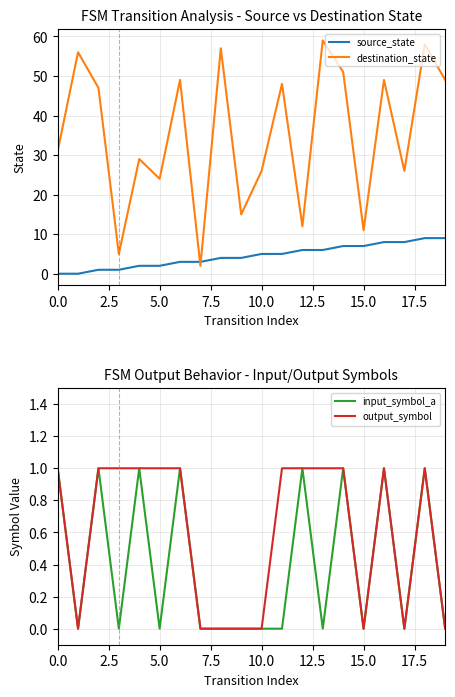

Is this an area chart (filled region under the line)?

No